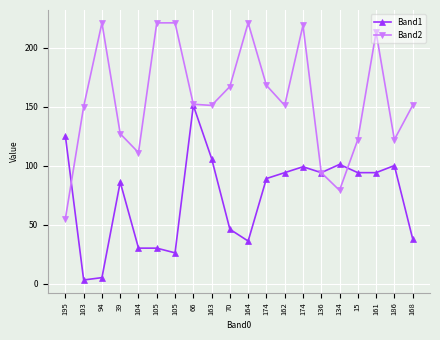

How many data points does each series have?

20